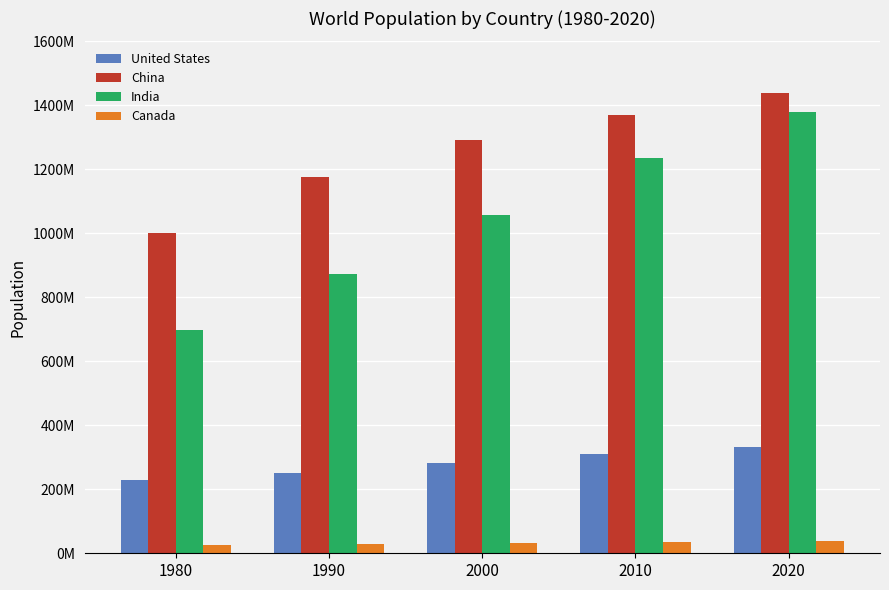

What is the difference between the Canada values at 2000 and 2010?

3559181